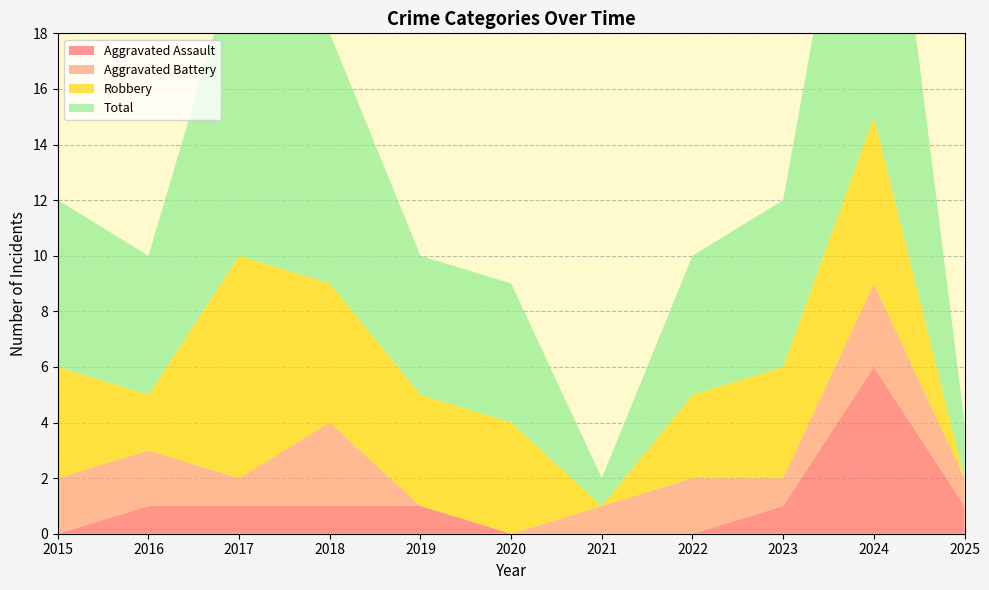

Reading left to right, list all the values displayed in this chart.

Aggravated Assault: 0	1	1	1	1	0	0	0	1	6	1
Aggravated Battery: 2	2	1	3	0	0	1	2	1	3	1
Robbery: 4	2	8	5	4	4	0	3	4	6	0
Total: 6	5	11	9	5	5	1	5	6	15	2